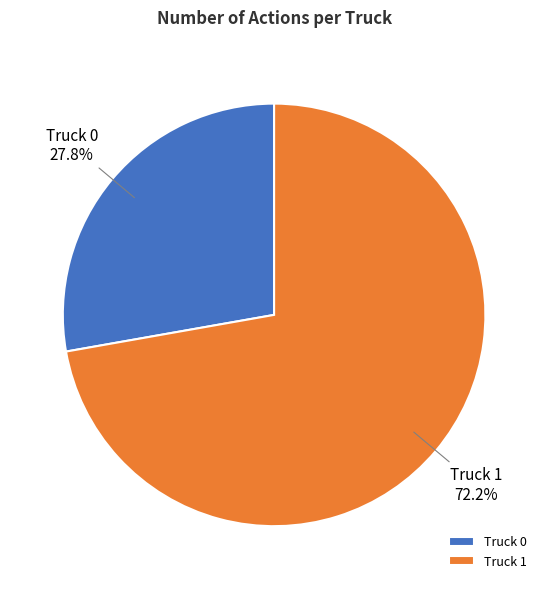

True or false: Truck 0 accounts for 28% of the total.

True